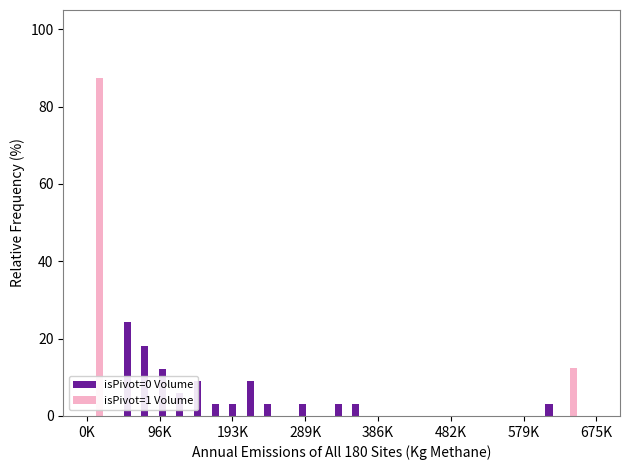

What is the maximum value shown in the chart?

87.5